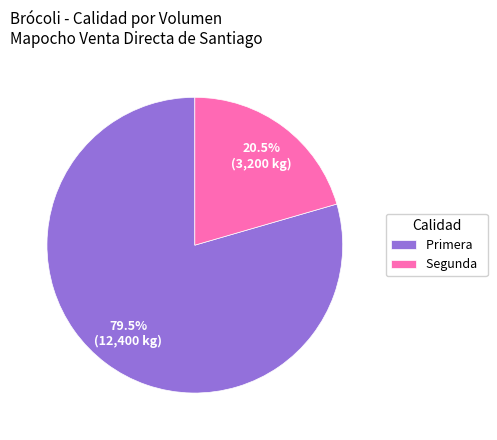

Count the number of slices in the pie.

2